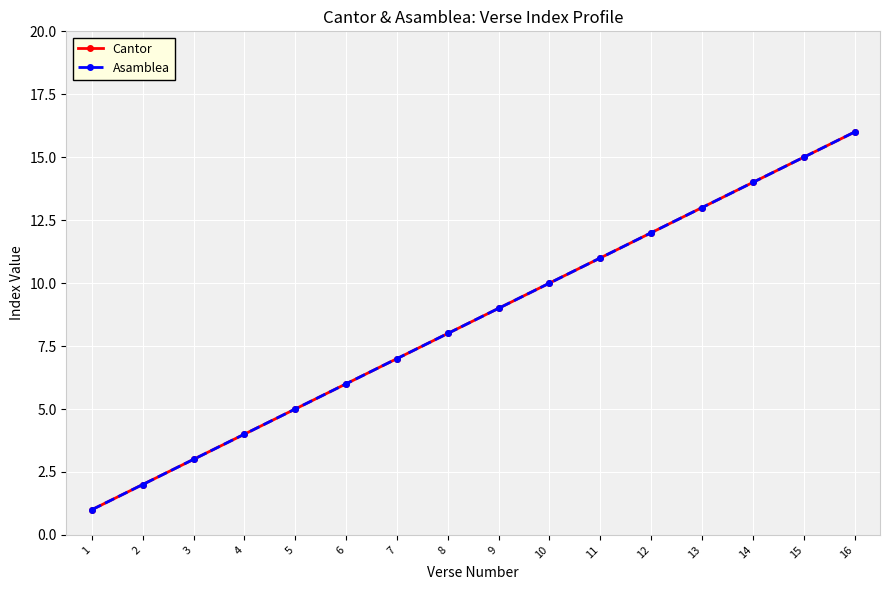

What is the minimum value shown in the chart?

1